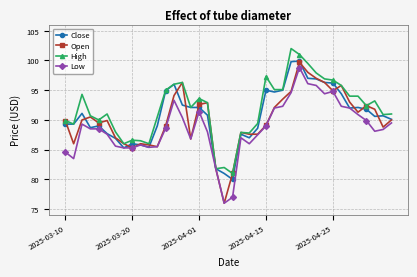

Which series has the largest range (max minus min)?

Open